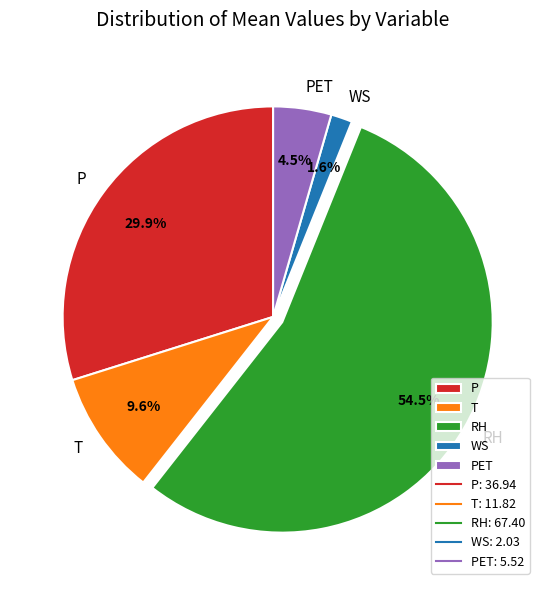

Which slice is the largest?

RH